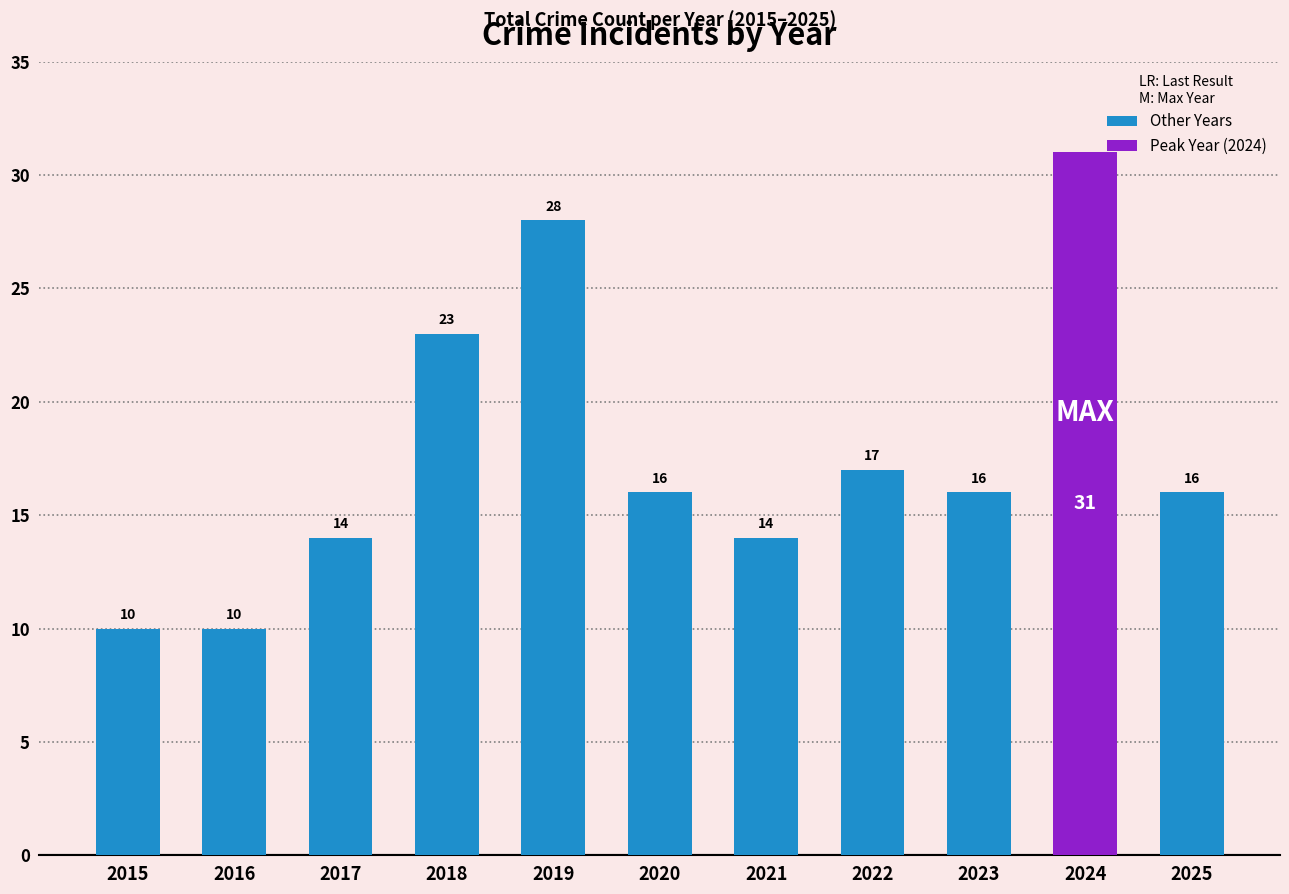

Which label corresponds to the largest value in the chart?

2024